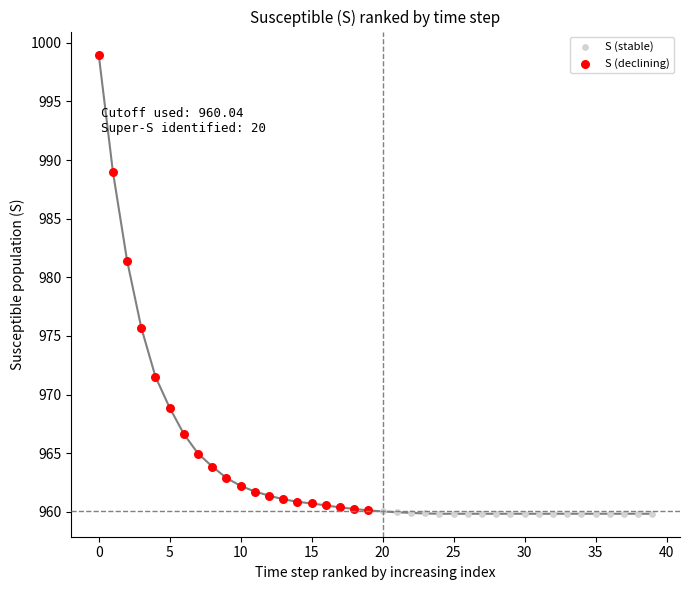

Which series has the widest spread of Y values?

S (declining)